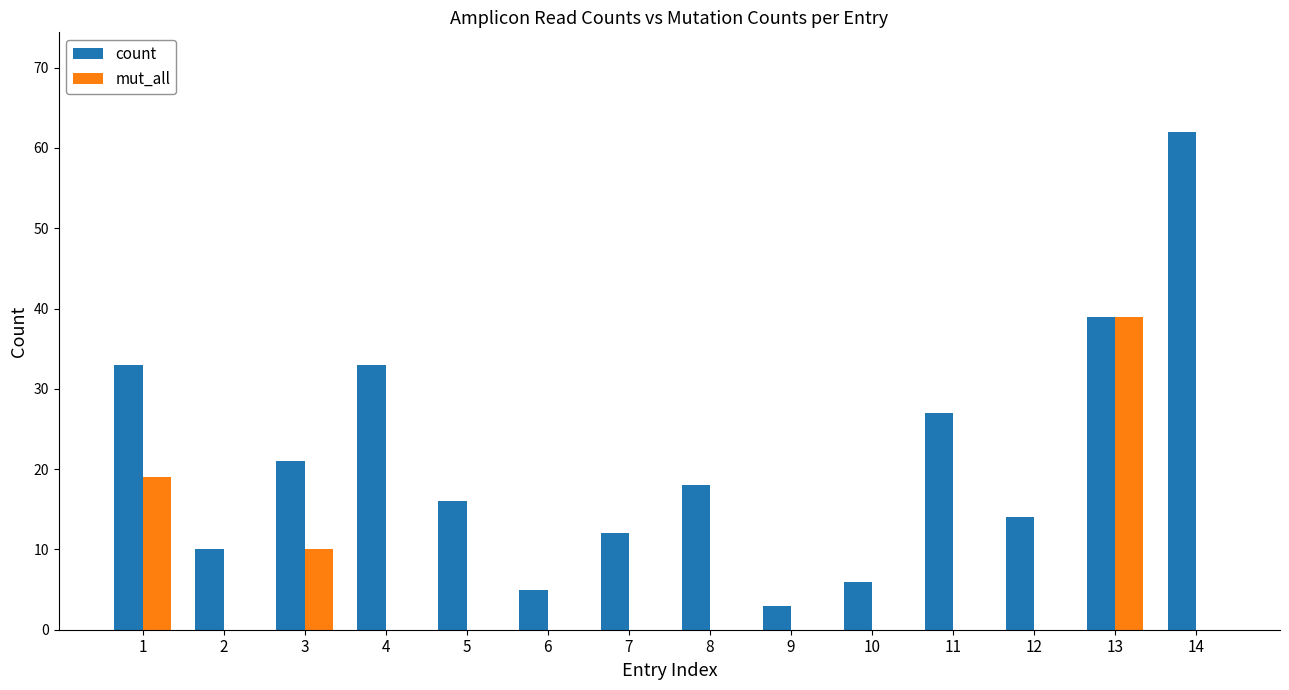

Between 10 and 12, which series saw the biggest shift?

count